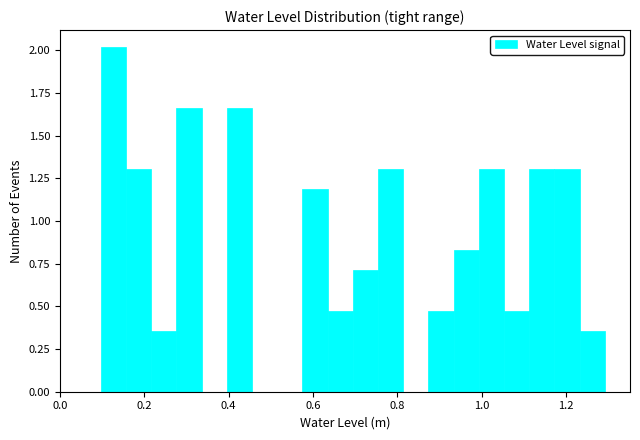

Around what value on the x-axis is the tallest bar? Give the approximate position of its centre, as read against the axis.

0.12